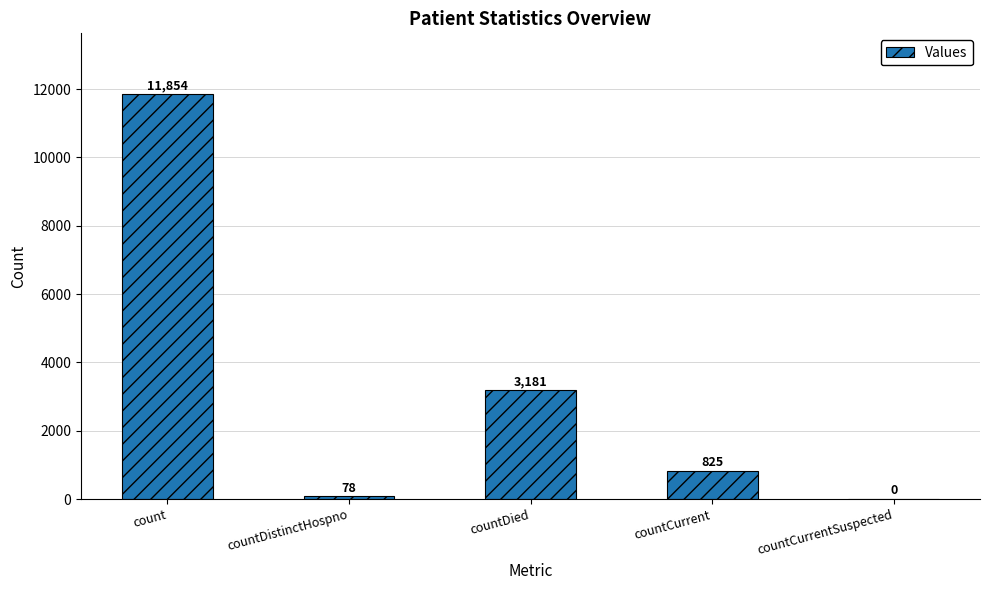

What is the change in value from countDied to countCurrentSuspected?

-3181